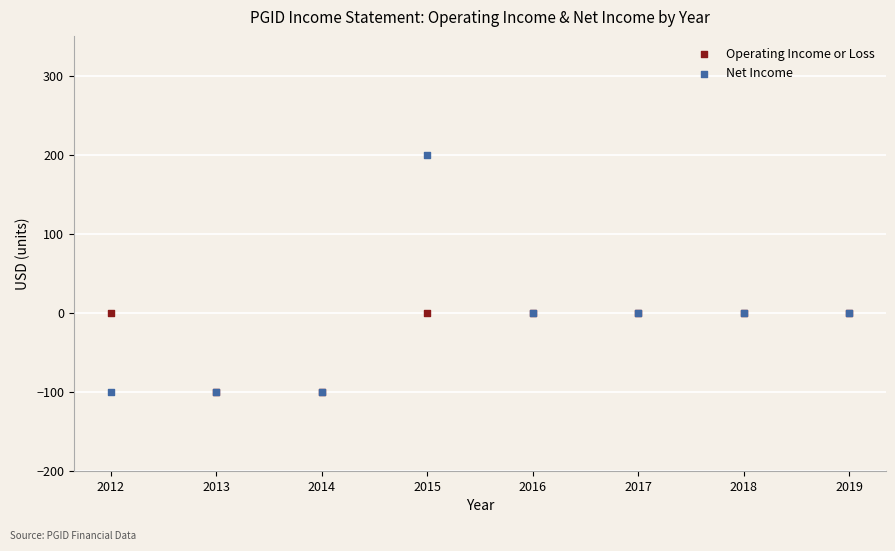

What are all the series names shown in the legend?

Operating Income or Loss, Net Income